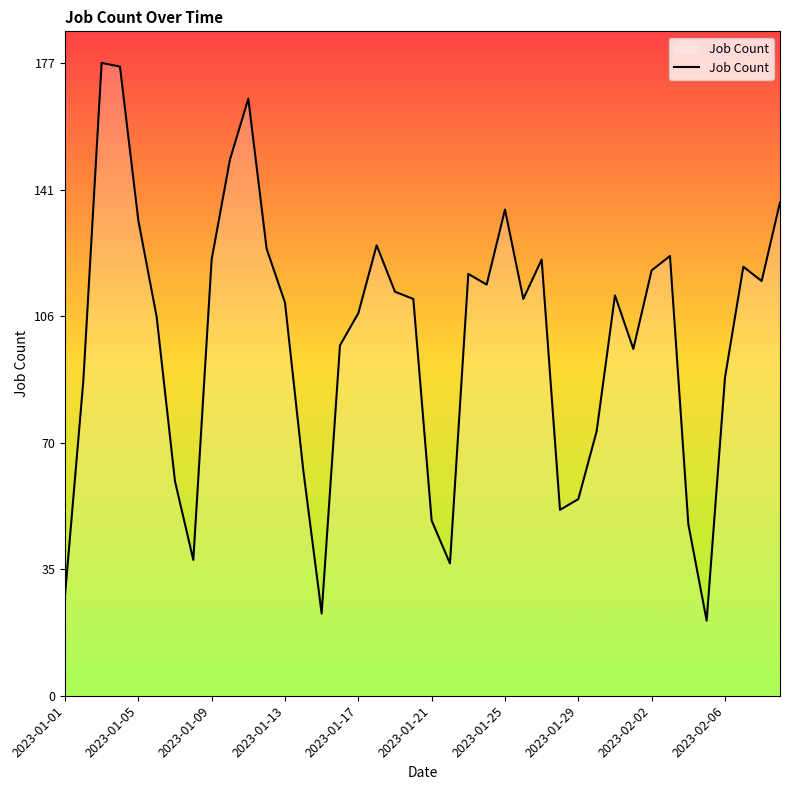

What is the smallest value displayed?

21